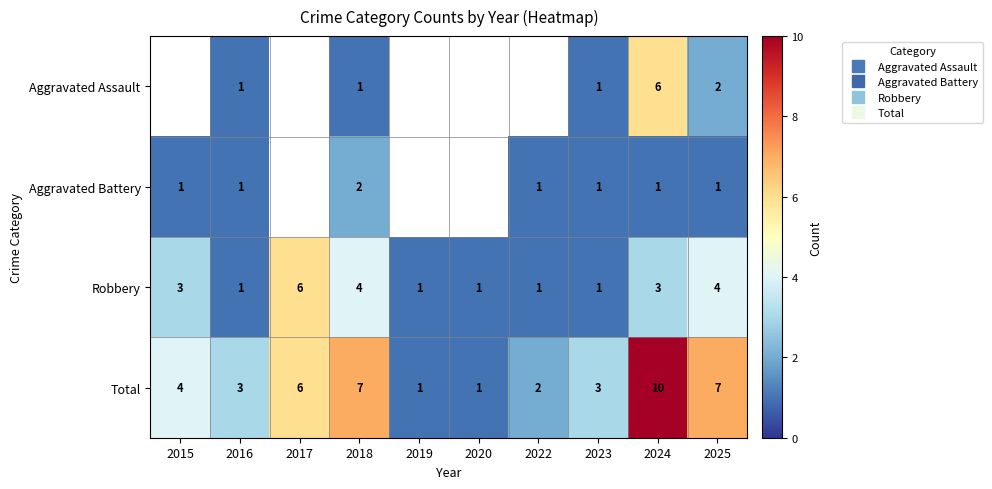

The value of Aggravated Battery at 2015 is 1.0. True or false?

True